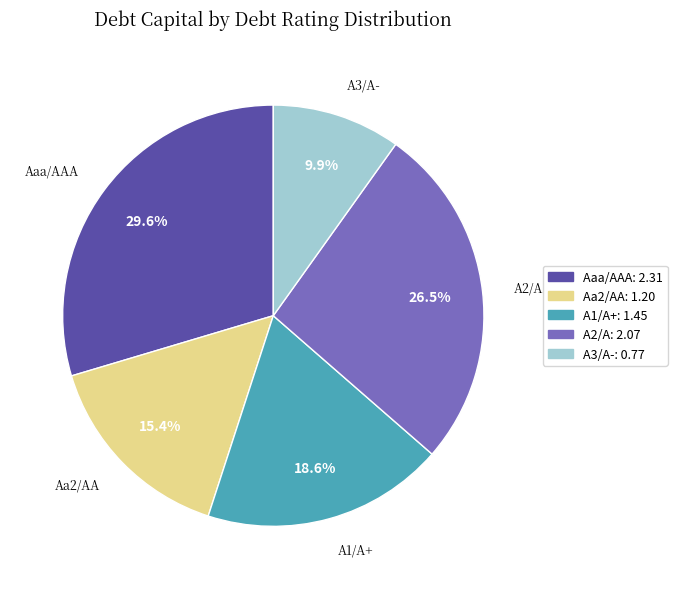

To the nearest percent, what is the difference between the largest and smallest slice percentages?

20%